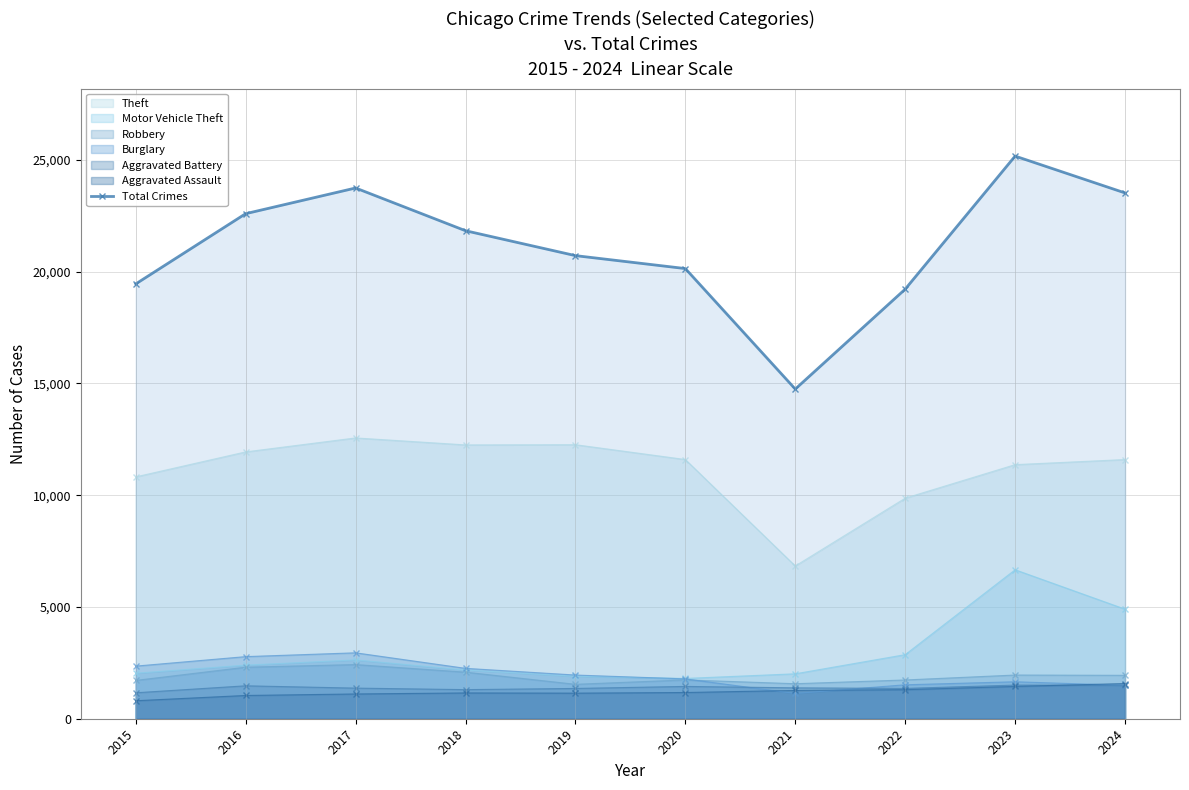

How many interior local peaks (higher than both neighbors) does the data have?

2